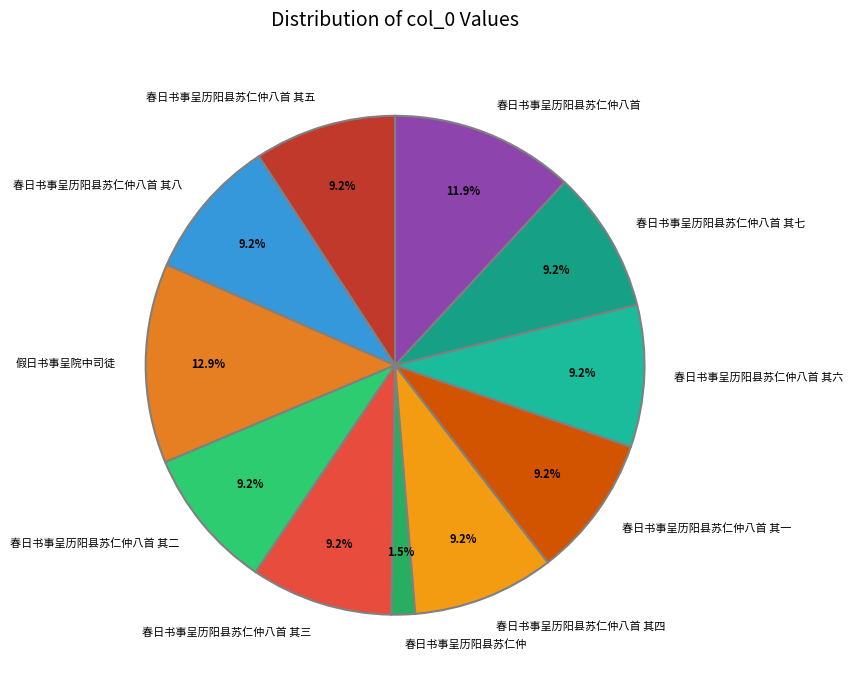

Which category has the smallest portion of the pie?

春日书事呈历阳县苏仁仲